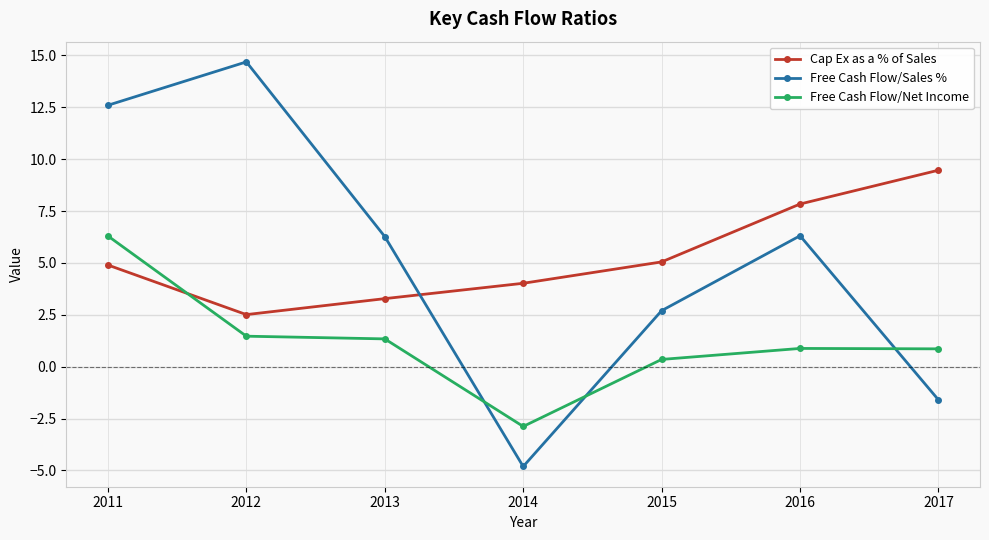

Is the value of Free Cash Flow/Sales % at 2015 greater than the value of Cap Ex as a % of Sales at 2016?

No